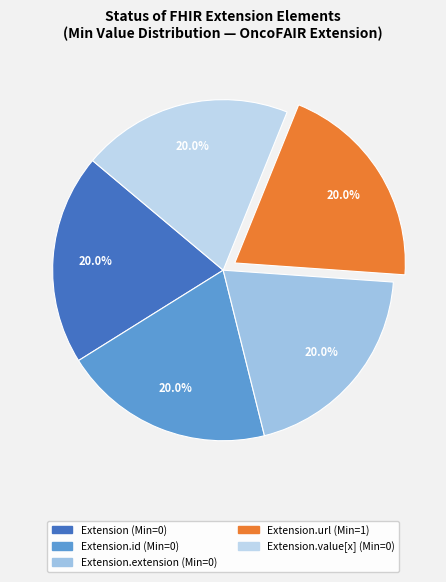

What is the largest slice in the pie chart?

Extension.id